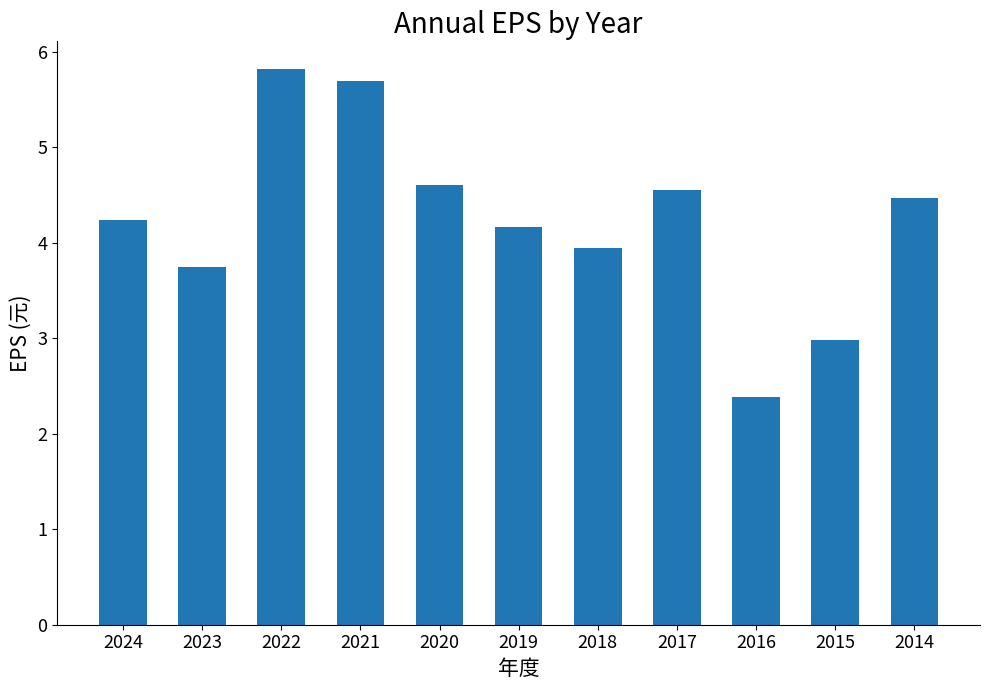

Where is the data nearest to the value 4?

2018